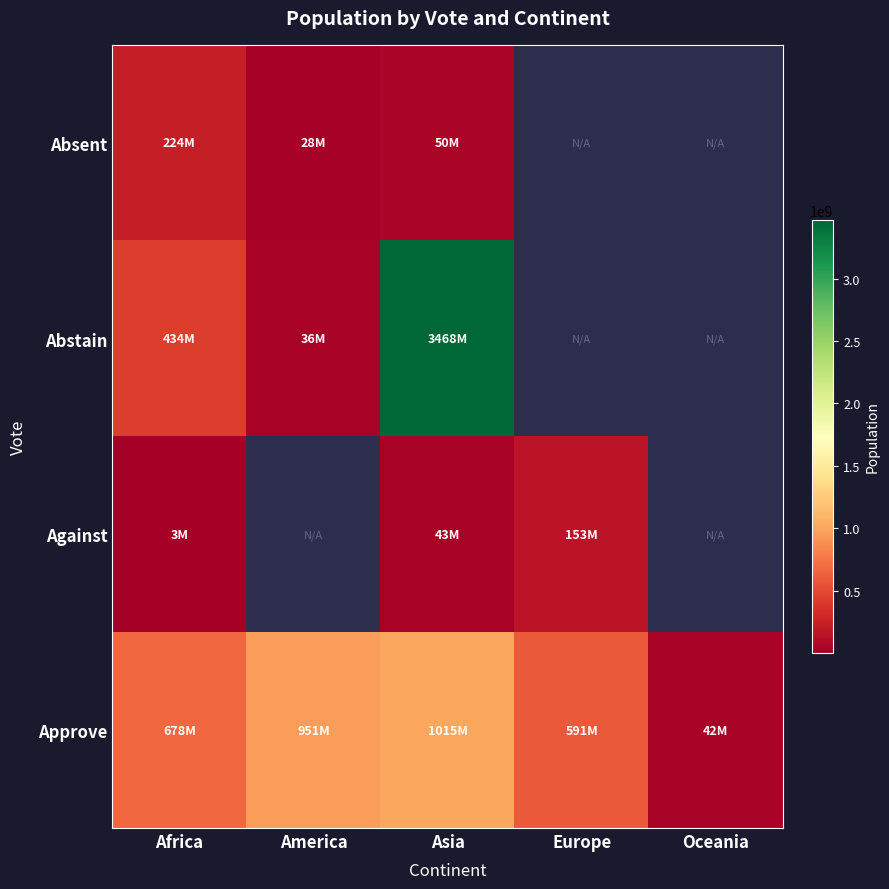

Which category has the highest value in the Against series?

Europe